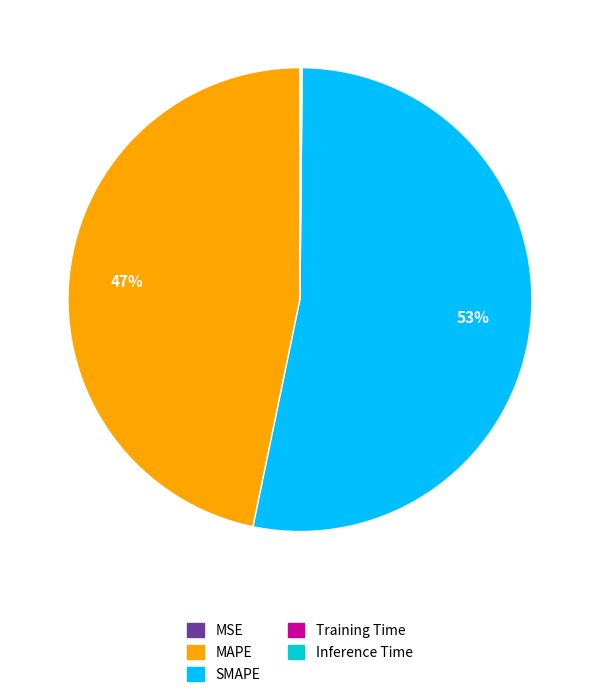

True or false: MAPE accounts for 47% of the total.

True